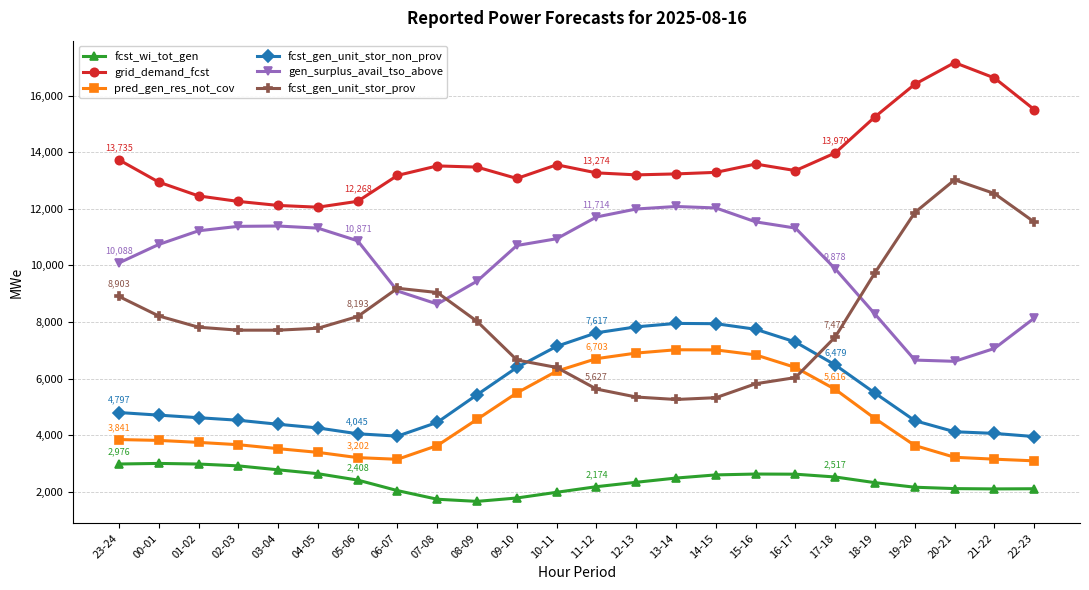

List the series in order of their peak value, lowest first.

fcst_wi_tot_gen, pred_gen_res_not_cov, fcst_gen_unit_stor_non_prov, gen_surplus_avail_tso_above, fcst_gen_unit_stor_prov, grid_demand_fcst